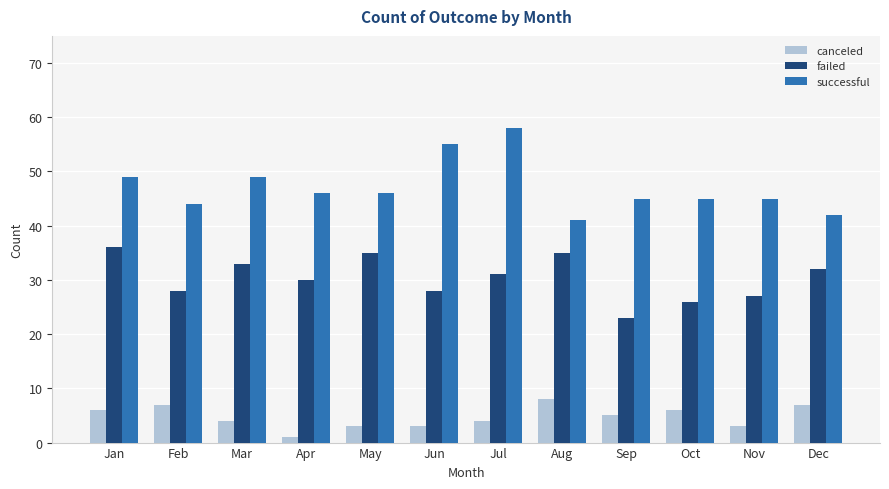

What are all the series names shown in the legend?

canceled, failed, successful